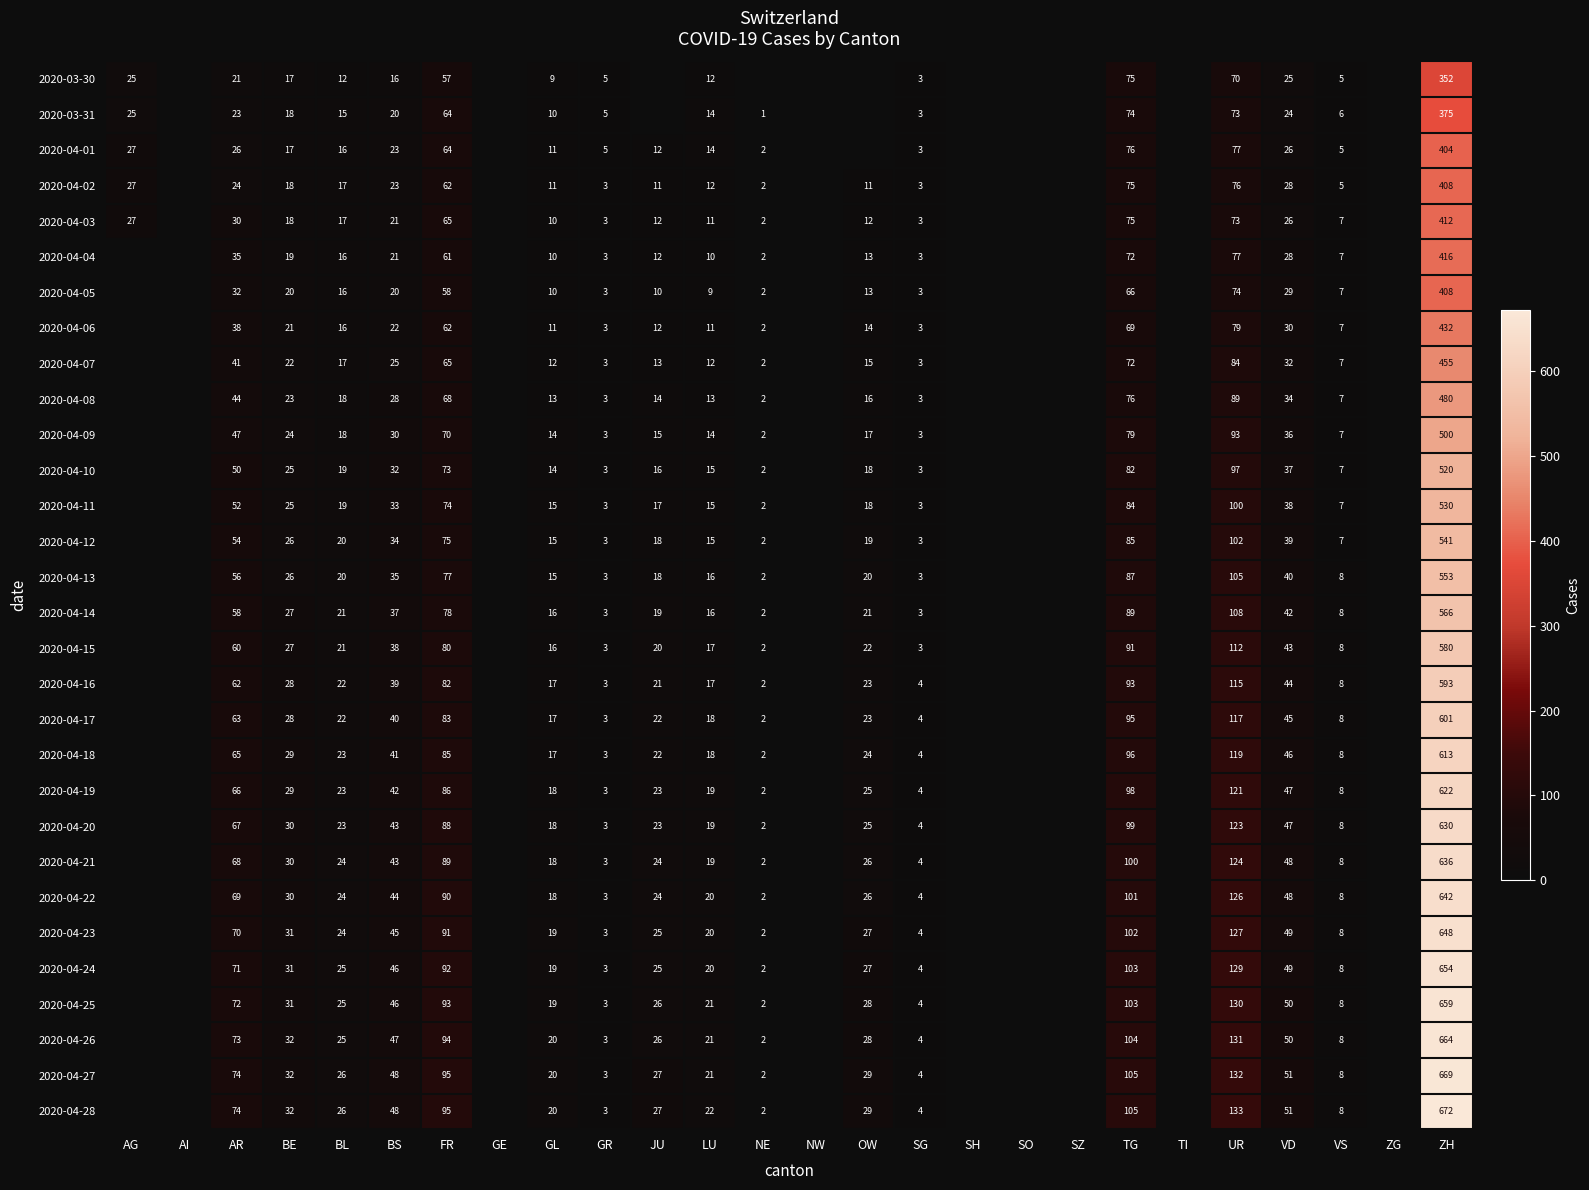

What is the difference between the 2020-04-10 values at UR and JU?

81